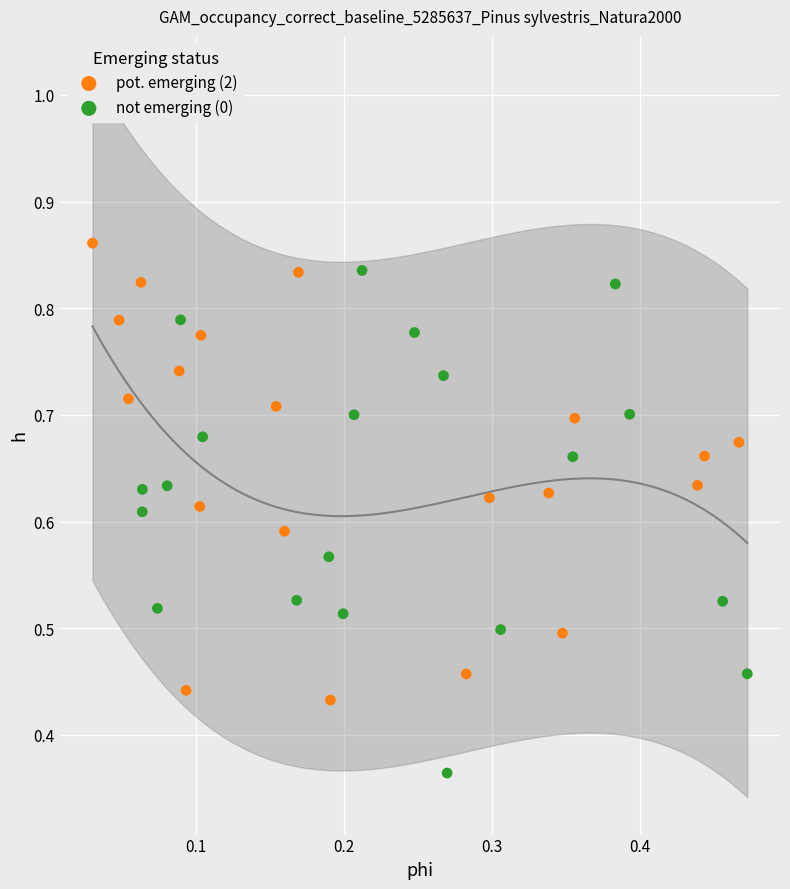

Which series contains the lowest Y value?

not emerging (0)